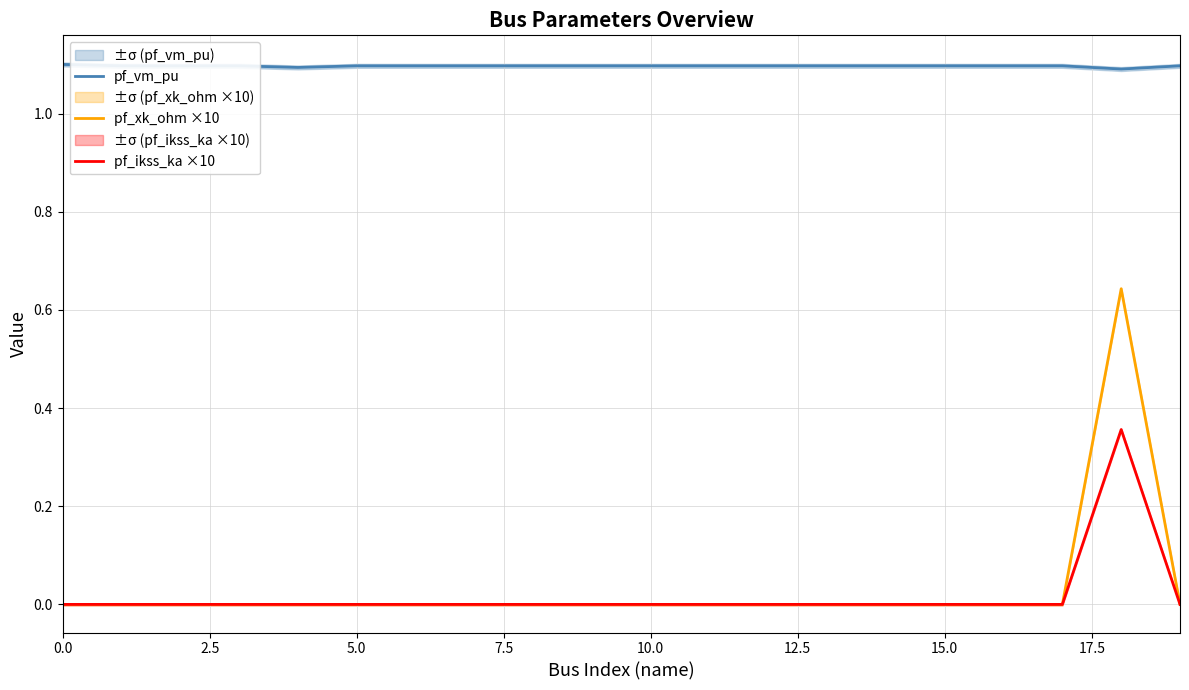

True or false: pf_ikss_ka ×10 and pf_vm_pu cross at least once.

False